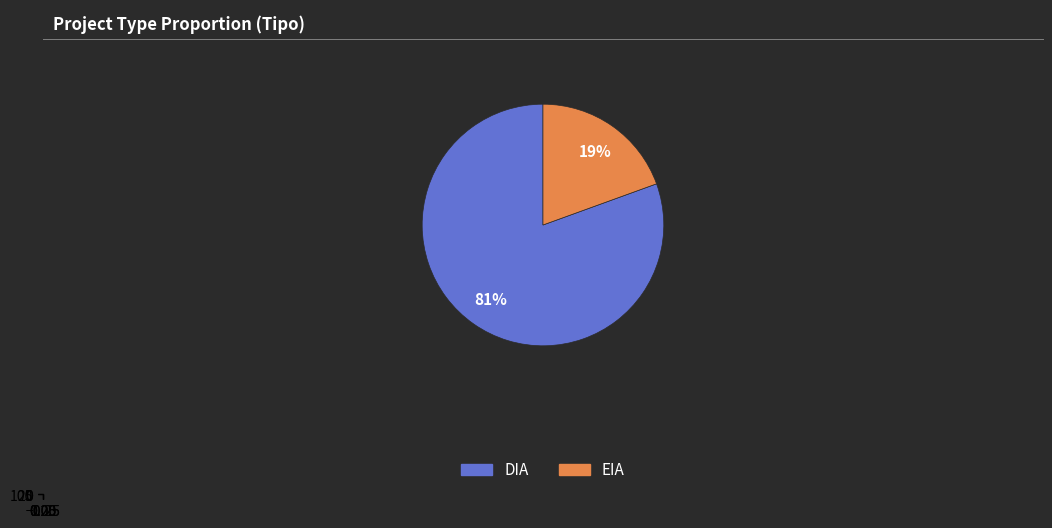

What is the ratio of the value at EIA to the value at DIA?

0.2